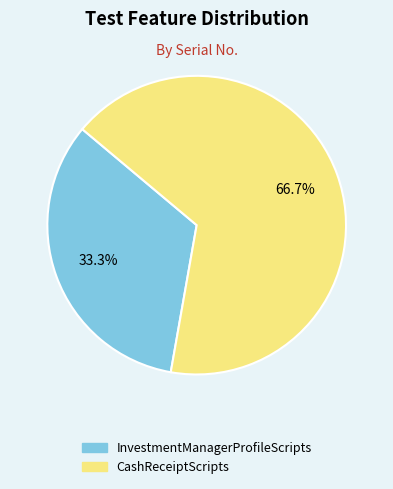

Which category accounts for the majority?

CashReceiptScripts